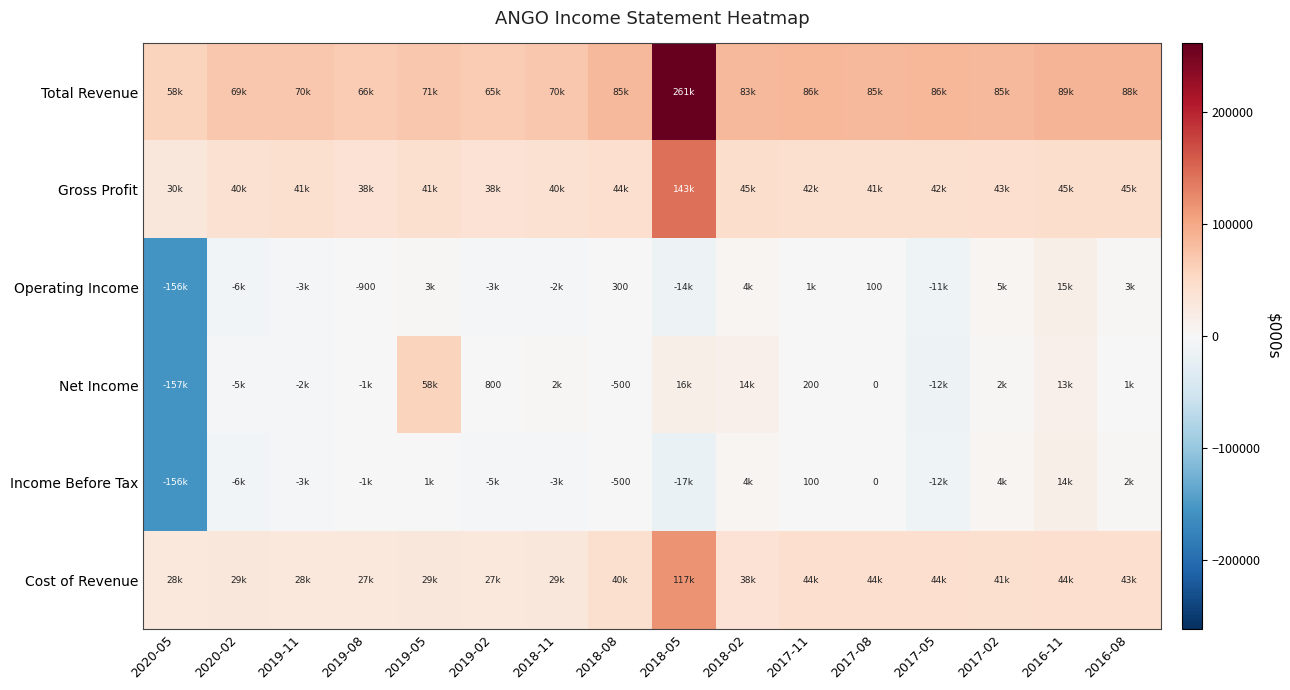

What is the highest value of the Cost of Revenue series?

117800